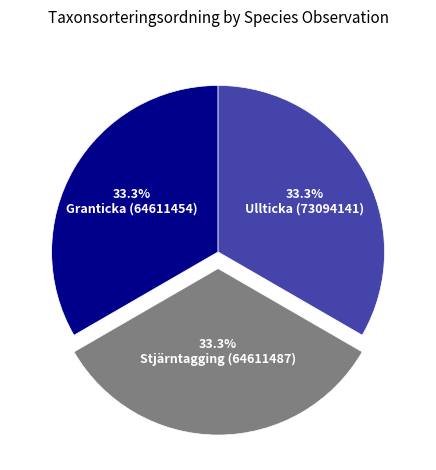

Count the number of slices in the pie.

3